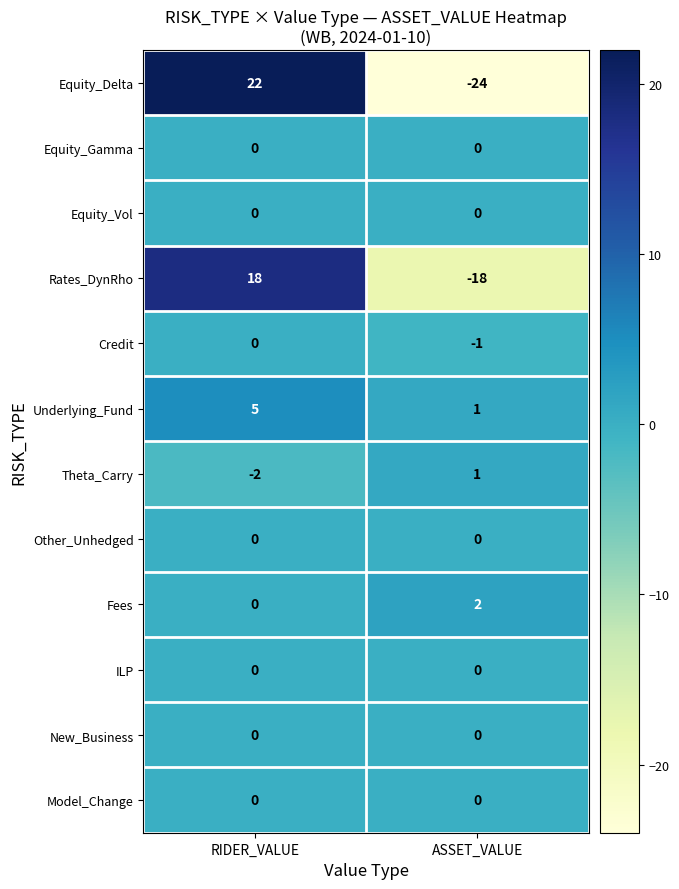

At which category is the sum across all series the highest?

RIDER_VALUE